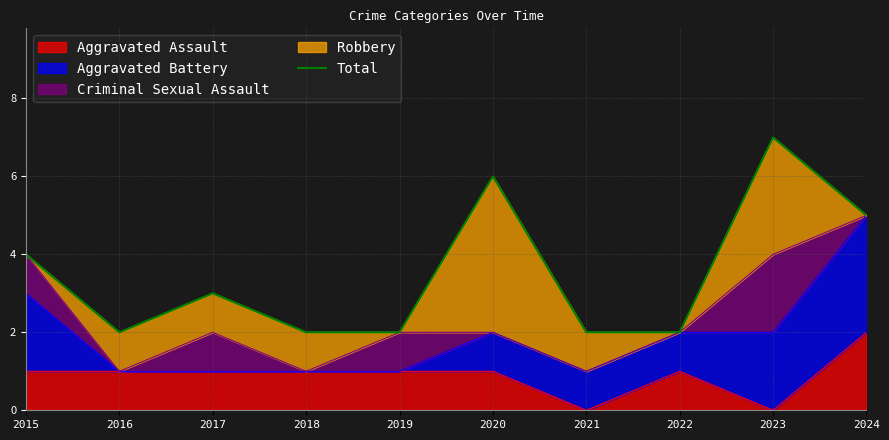

What is the difference between the maximum and minimum values?

5